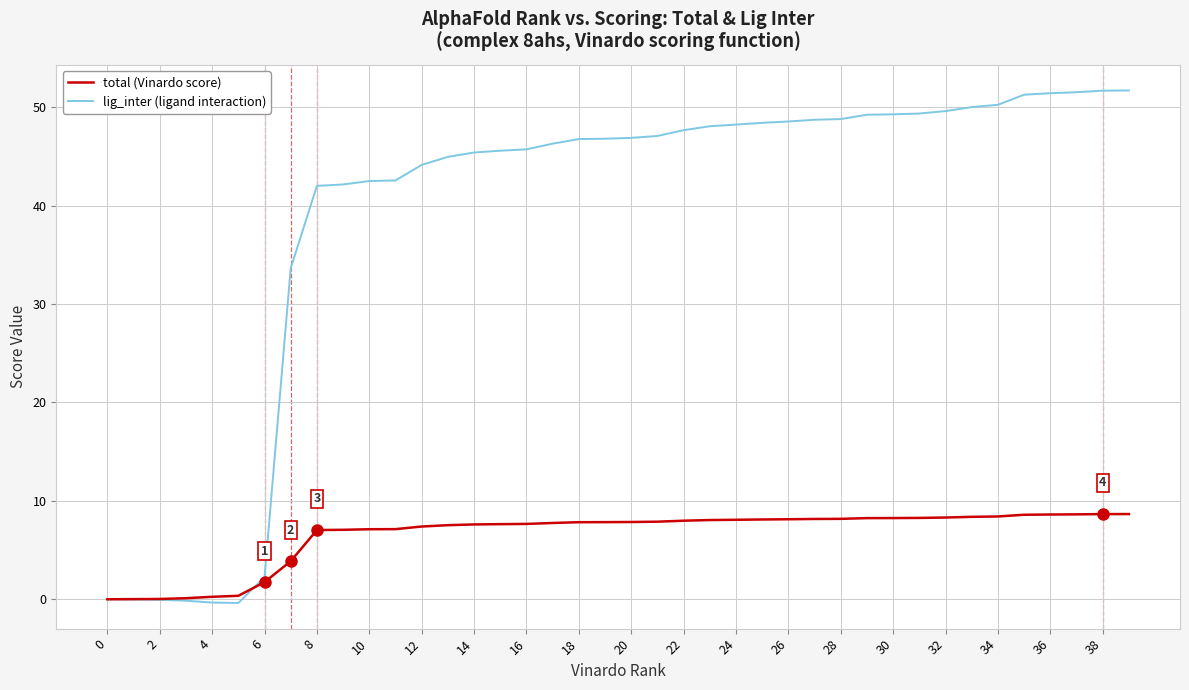

Which series has the largest total across all categories?

lig_inter (ligand interaction)